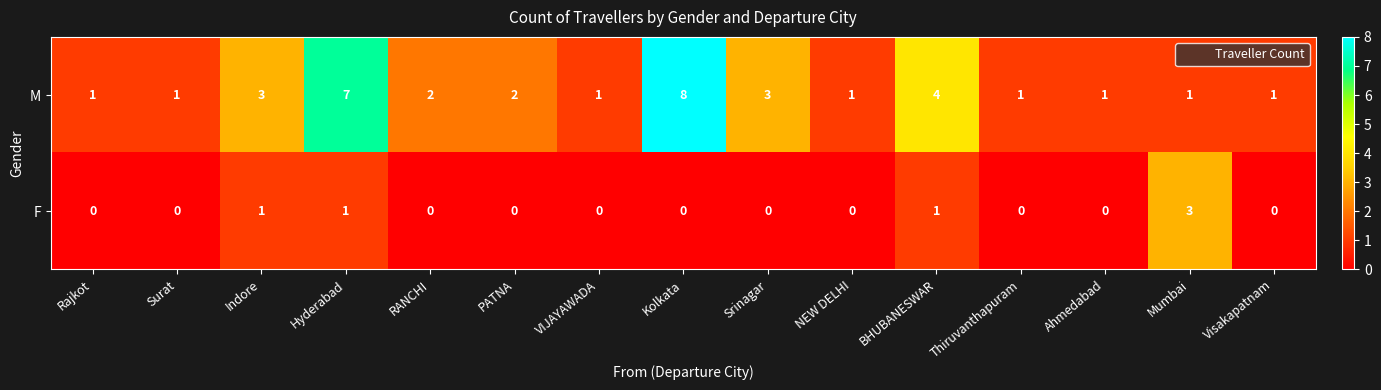

True or false: F has a value of 3 at Mumbai.

True